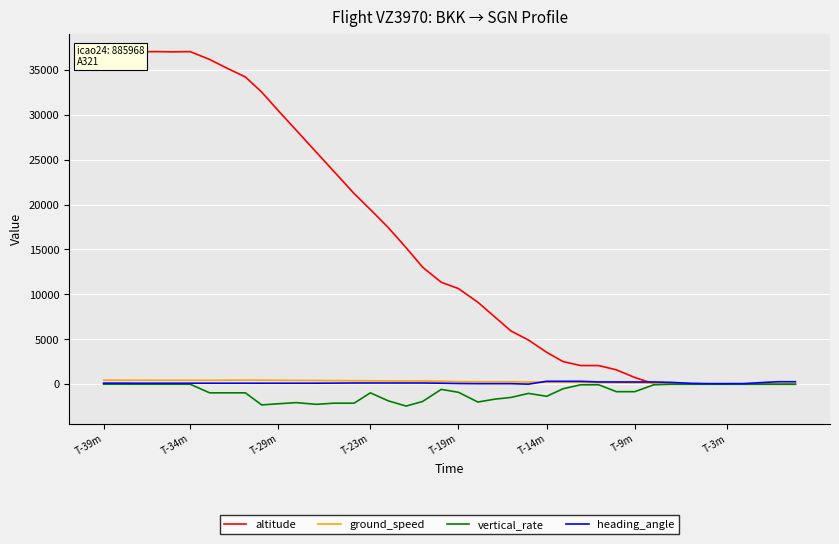

Which series has the widest spread of values?

altitude